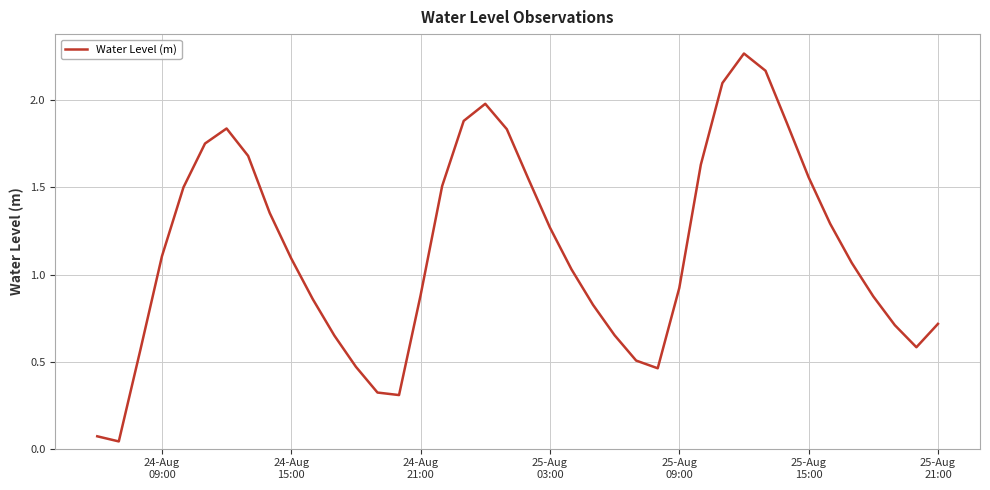

Is this an area chart (filled region under the line)?

No